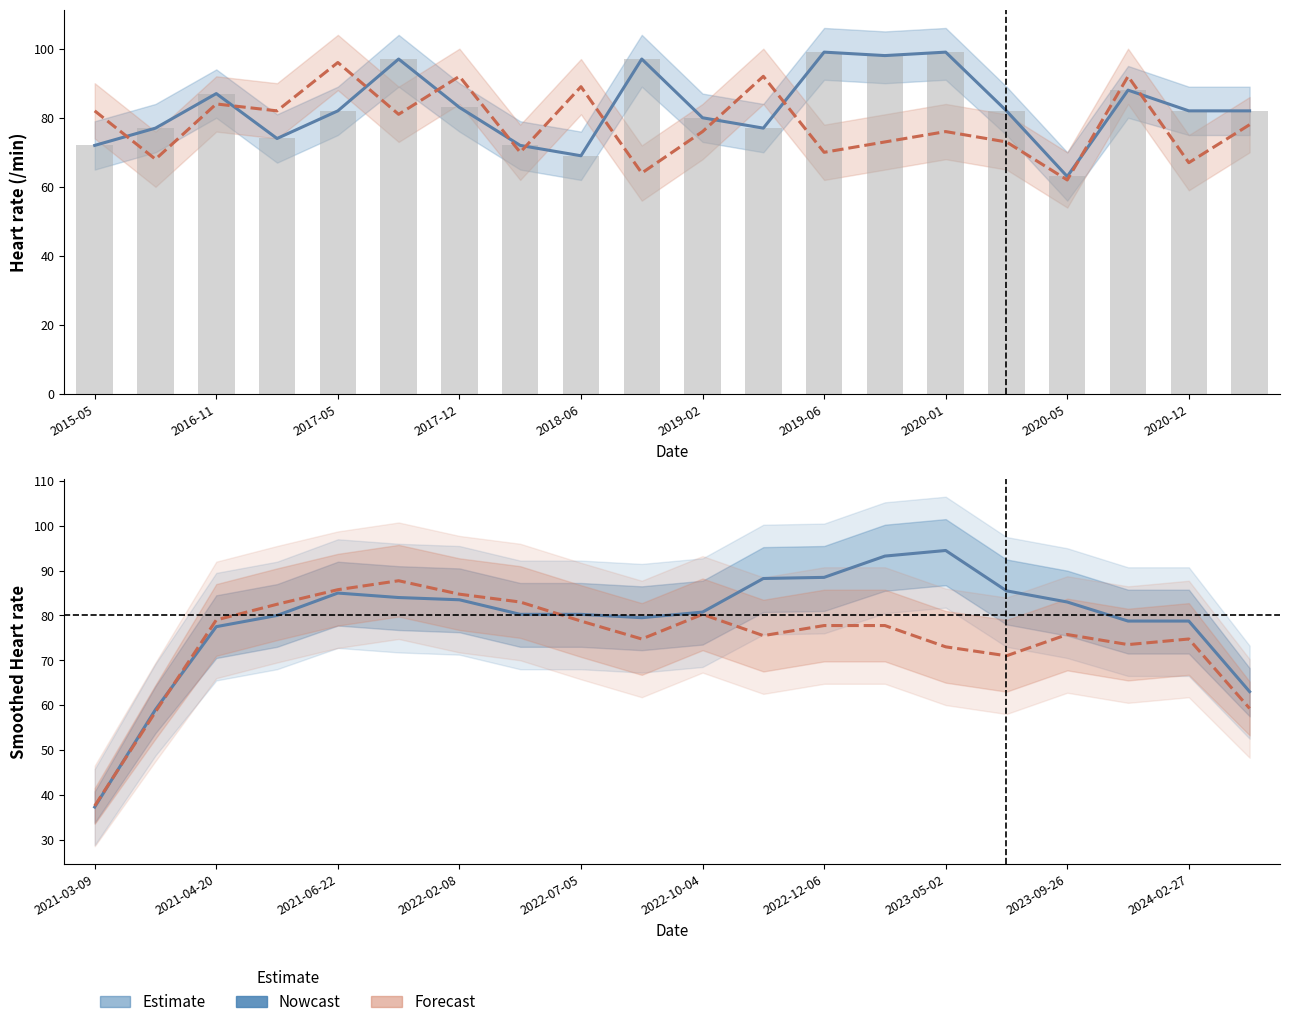

Rank the series at 15 from highest to lowest value.

Nowcast, Estimate, Forecast